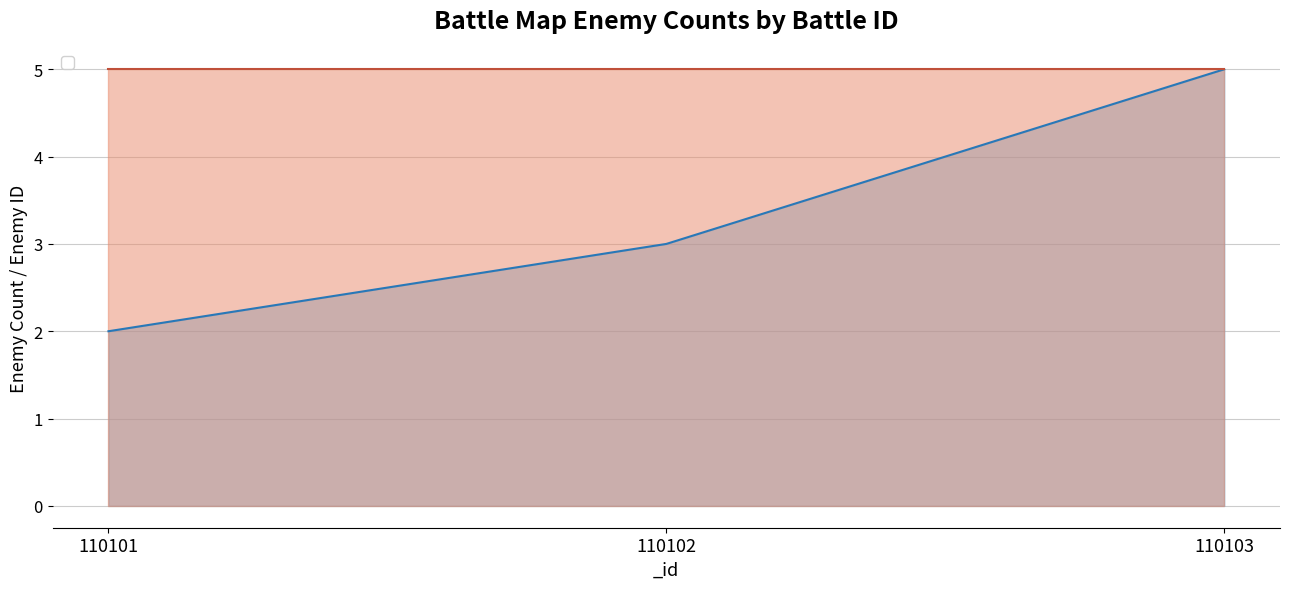

How many lines are shown in the chart?

1